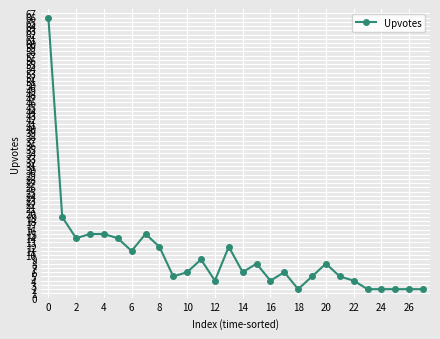

What is the difference between the maximum and second lowest values?

64